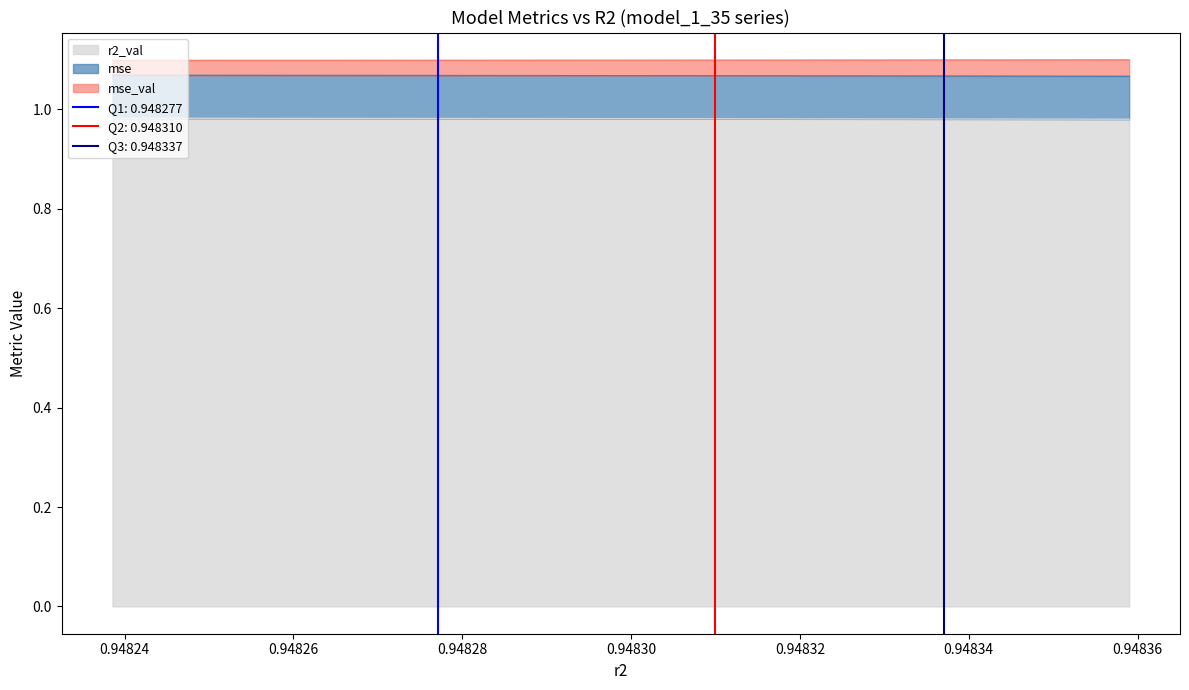

What is the spread (max minus min) of values at model_1_35_9?

0.1